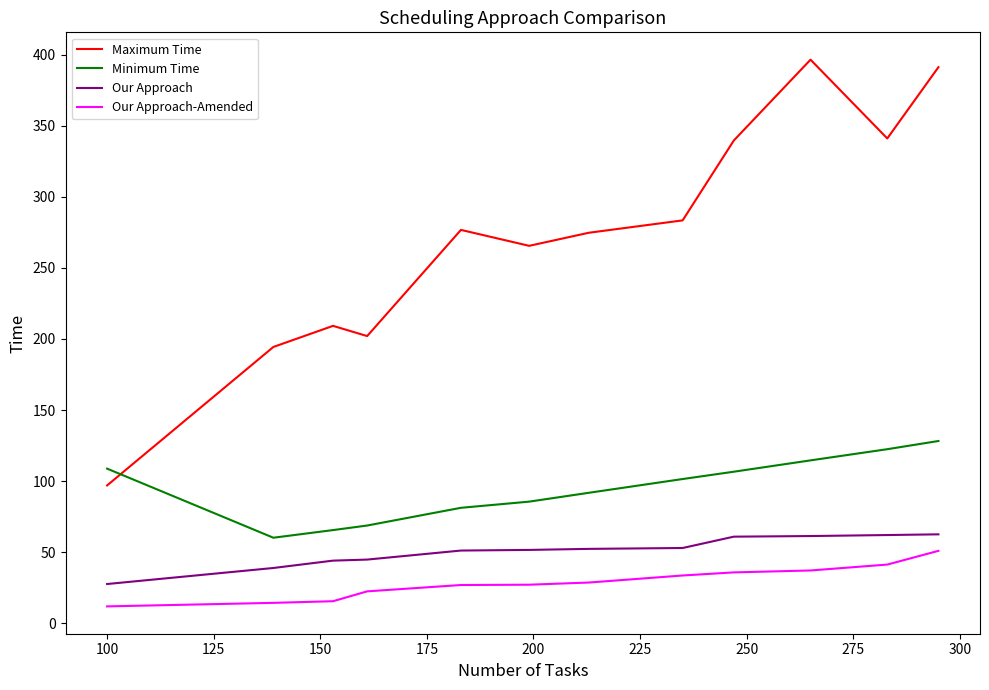

What is the difference between the maximum and minimum values in the Minimum Time series?

68.1